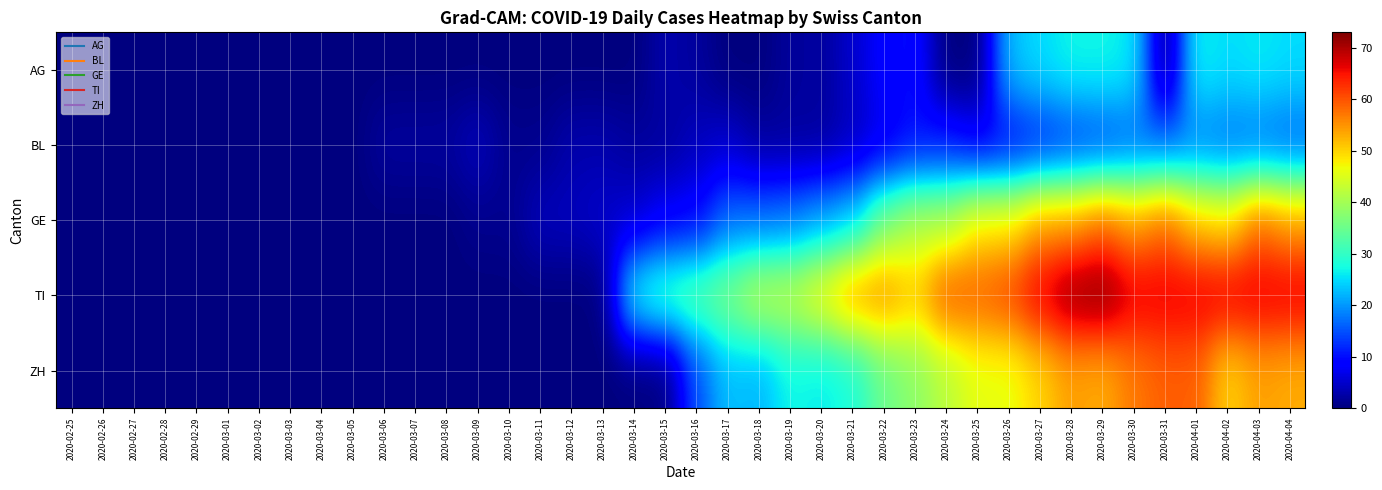

What is the total value across all series at 2020-03-06?

2